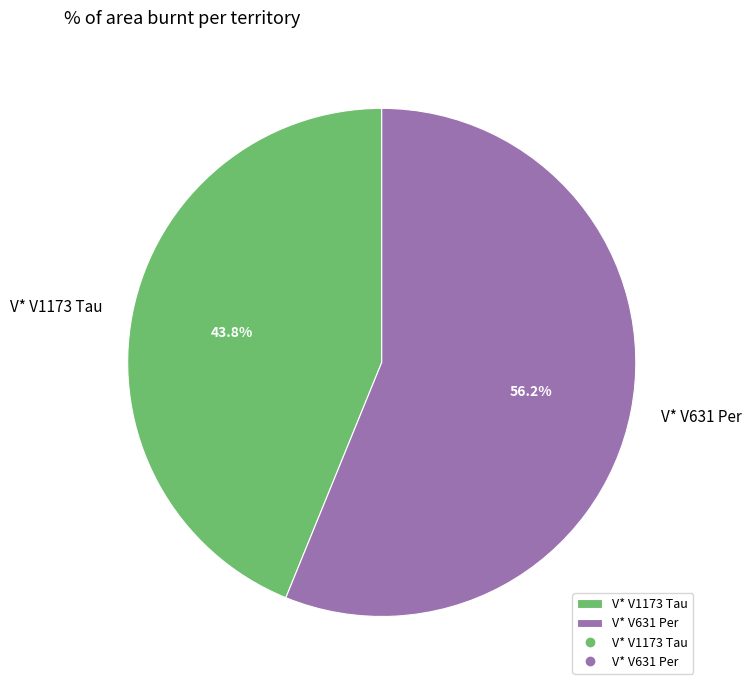

Is V* V631 Per the majority of the pie?

Yes